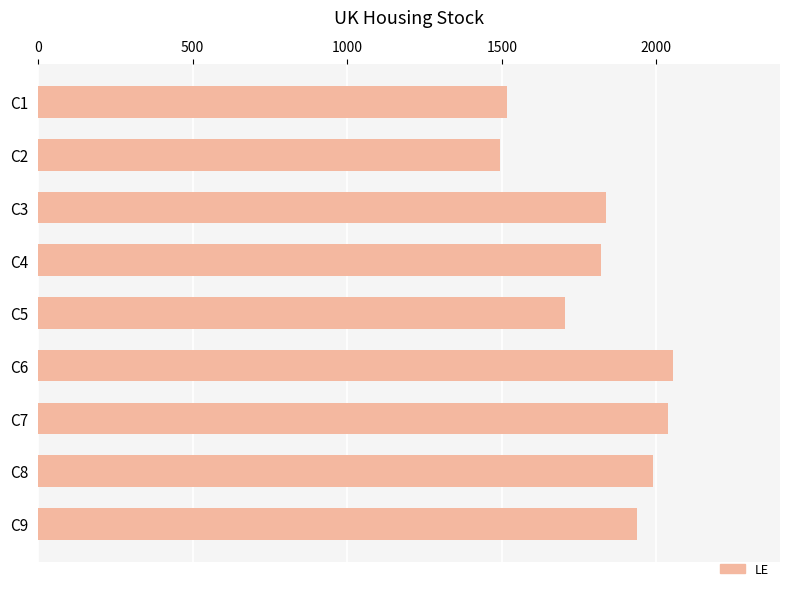

Is it true that the value at C2 is 1013?

False